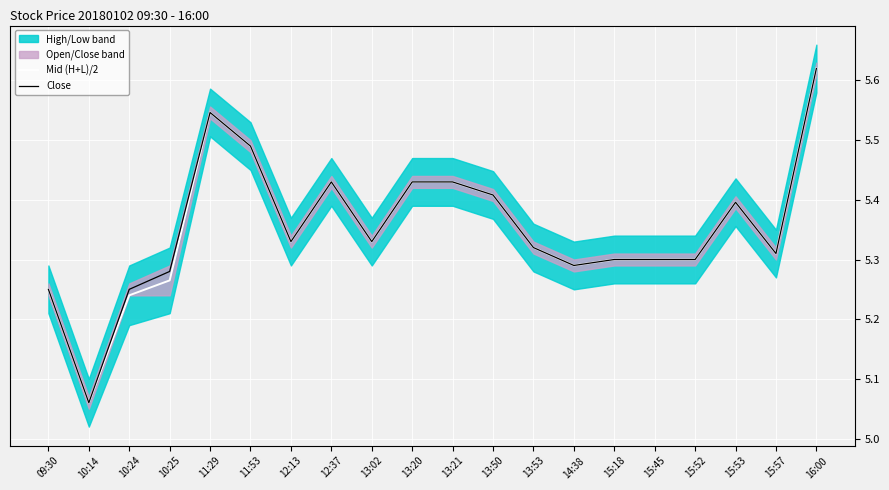

What is the difference between the Mid (H+L)/2 values at 13:20 and 11:53?

0.1